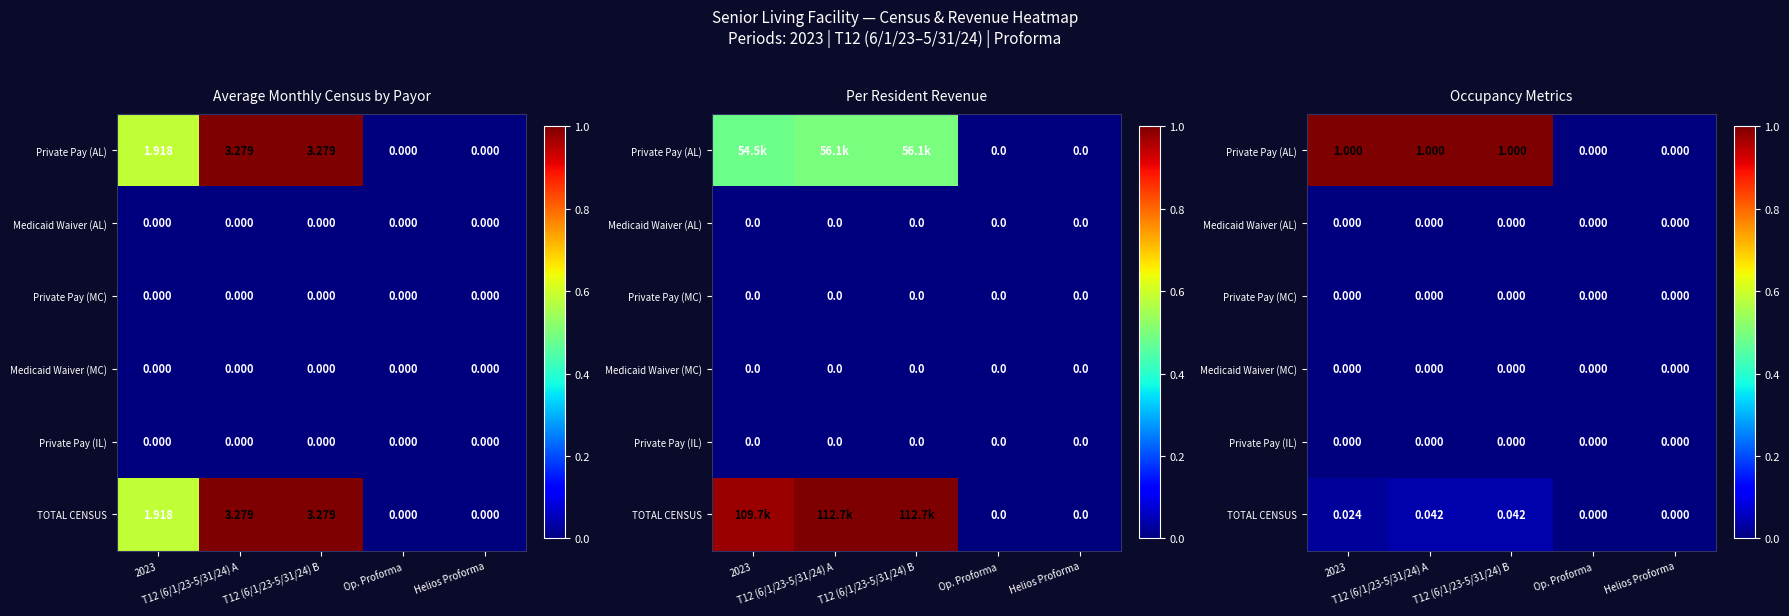

The TOTAL CENSUS series shows 0.1 at T12 (6/1/23-5/31/24) B. True or false?

False